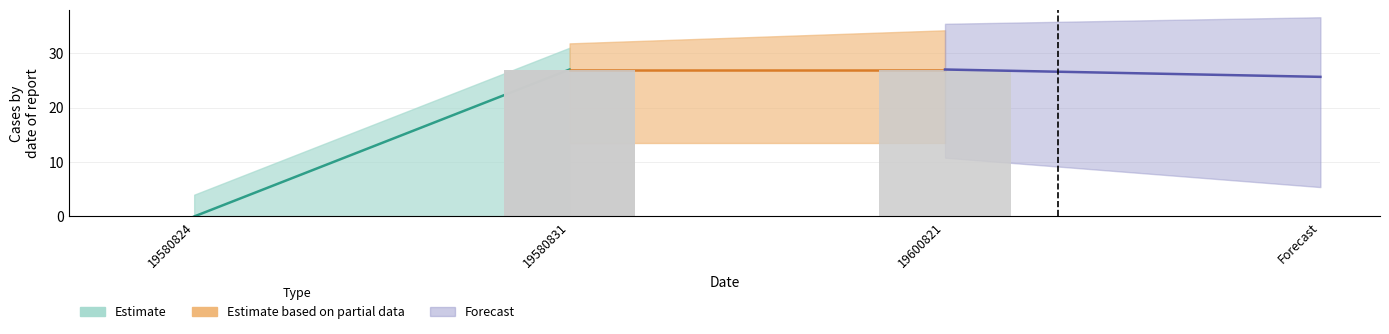

The value of value at 19600821 is 27. True or false?

True